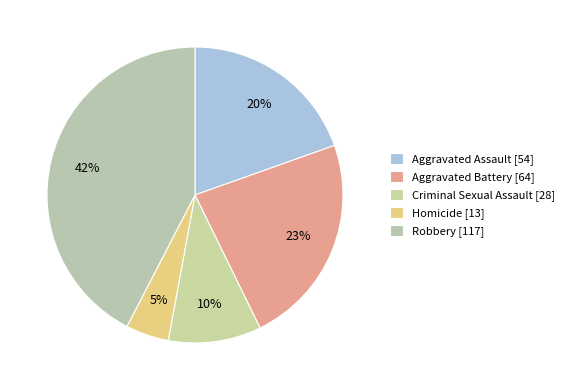

Count the number of slices in the pie.

5